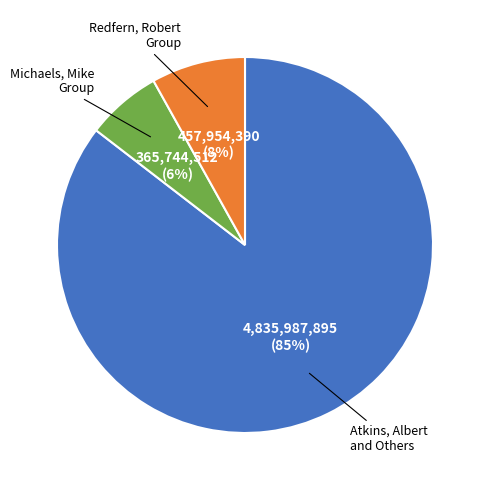

To the nearest percent, what is the average slice percentage?

33%